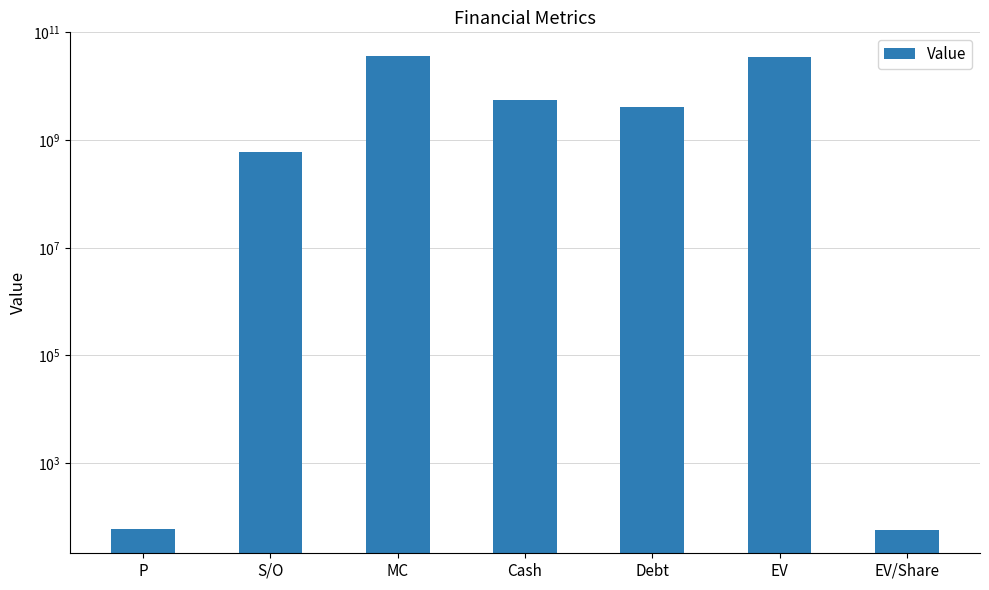

What is the sum of the values at Debt and EV/Share?

4109829058.2